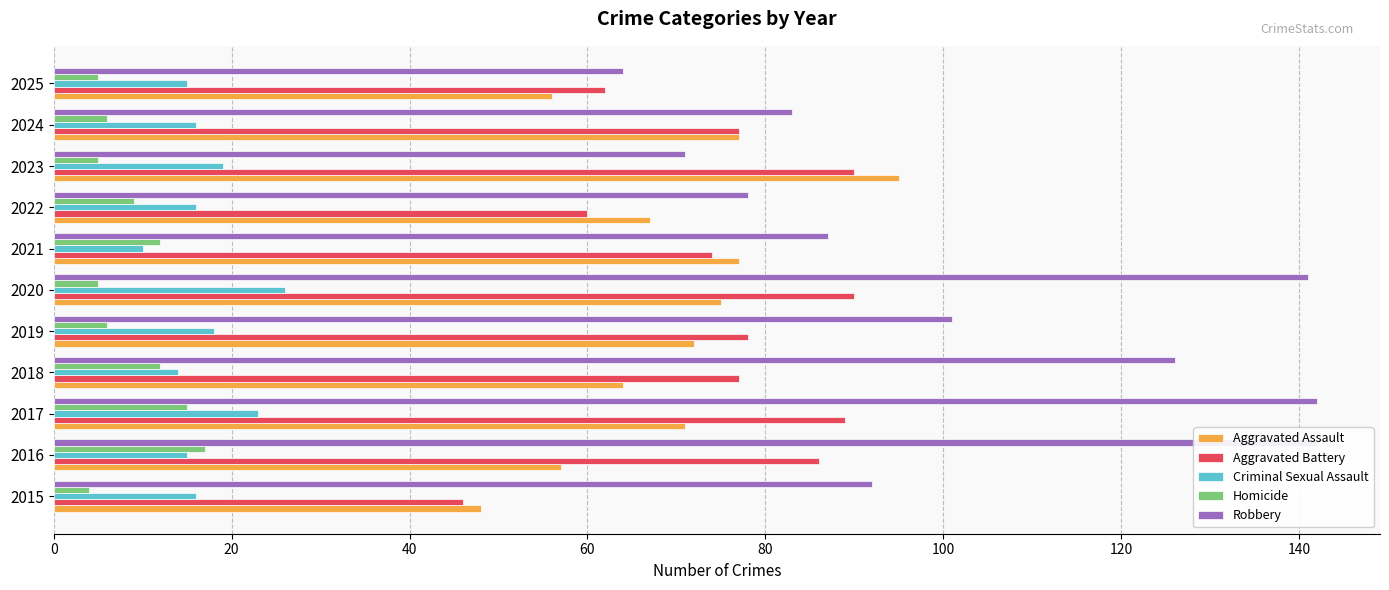

Count the number of data series in this chart.

5